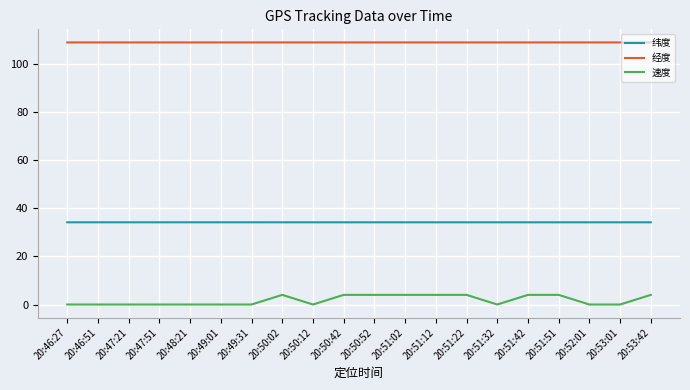

How many series are shown in this chart?

3